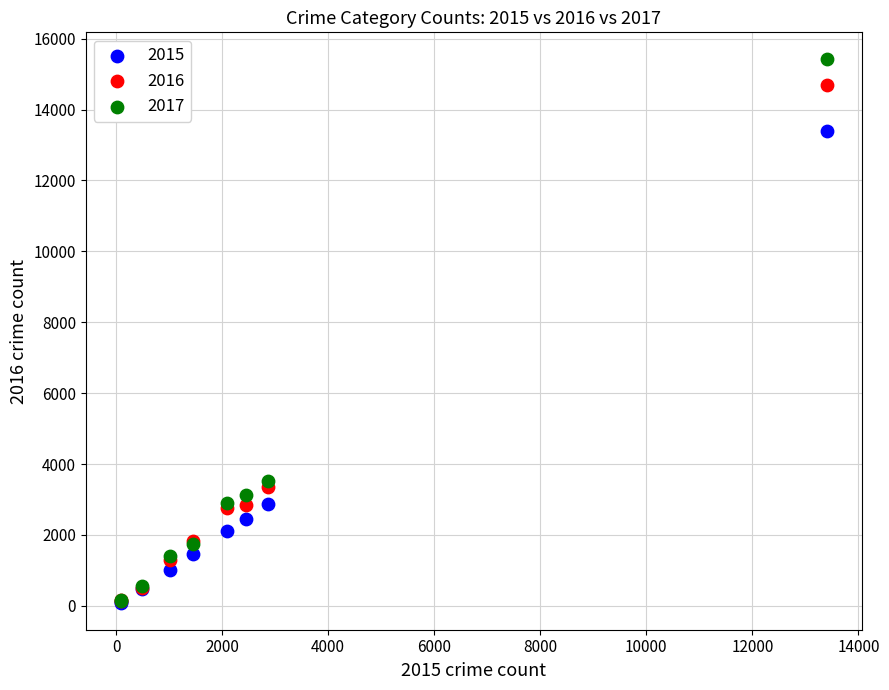

Across all series, what Y value is closest to 7752?

3519